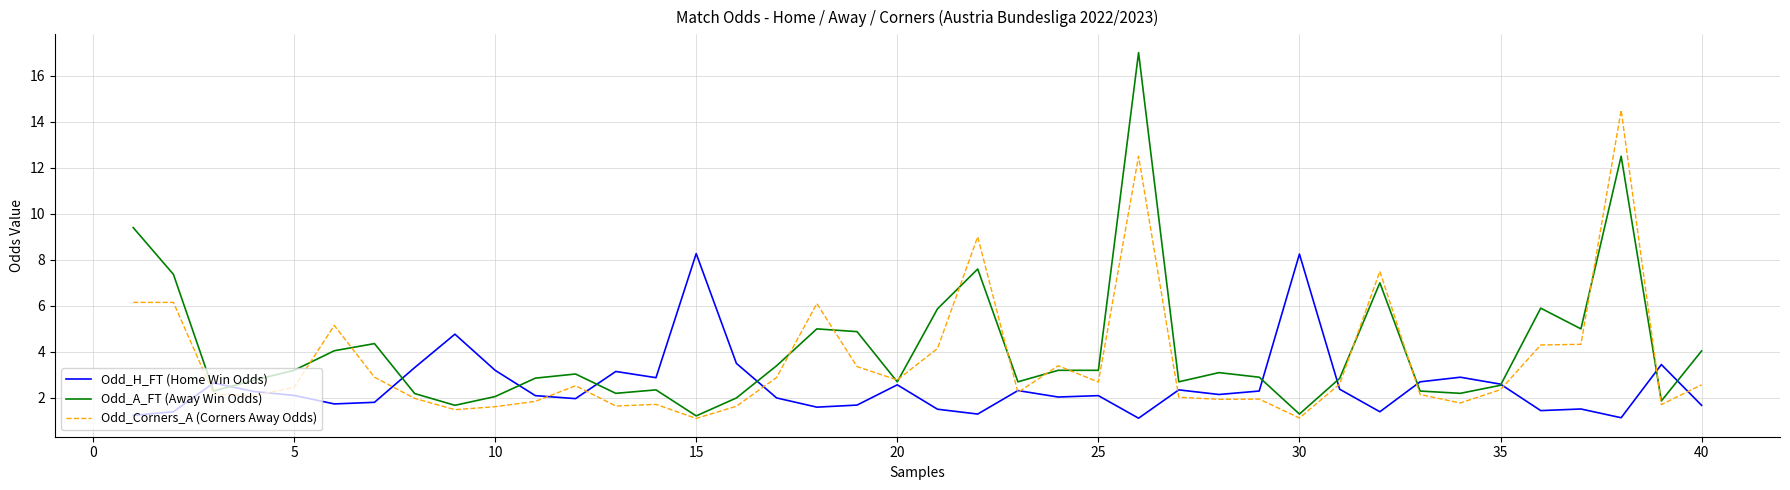

Which series ends up on top after the final intersection of Odd_A_FT (Away Win Odds) and Odd_Corners_A (Corners Away Odds)?

Odd_A_FT (Away Win Odds)